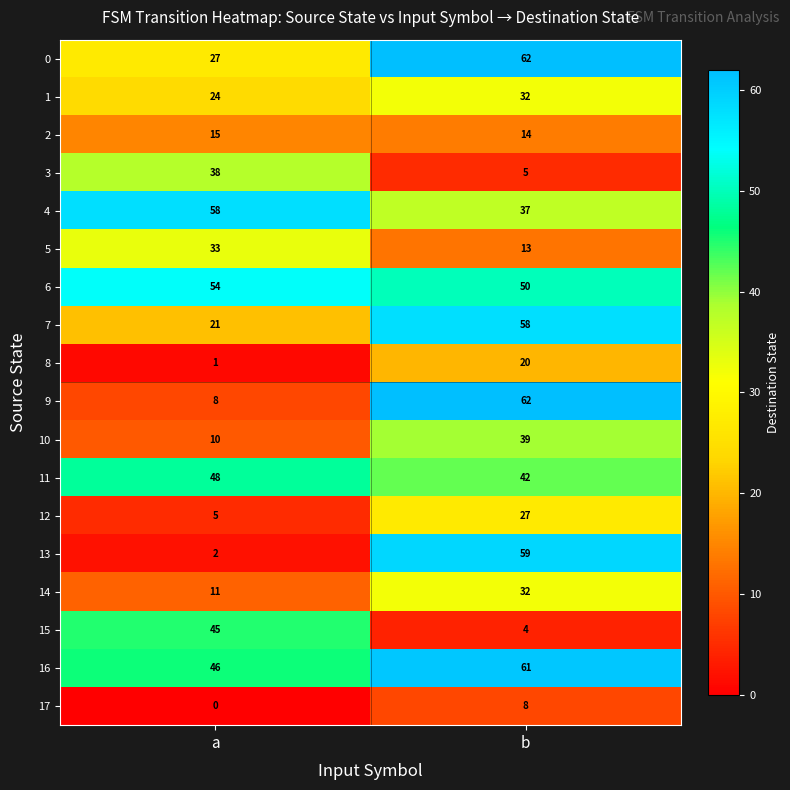

Which series has the largest total across all categories?

16